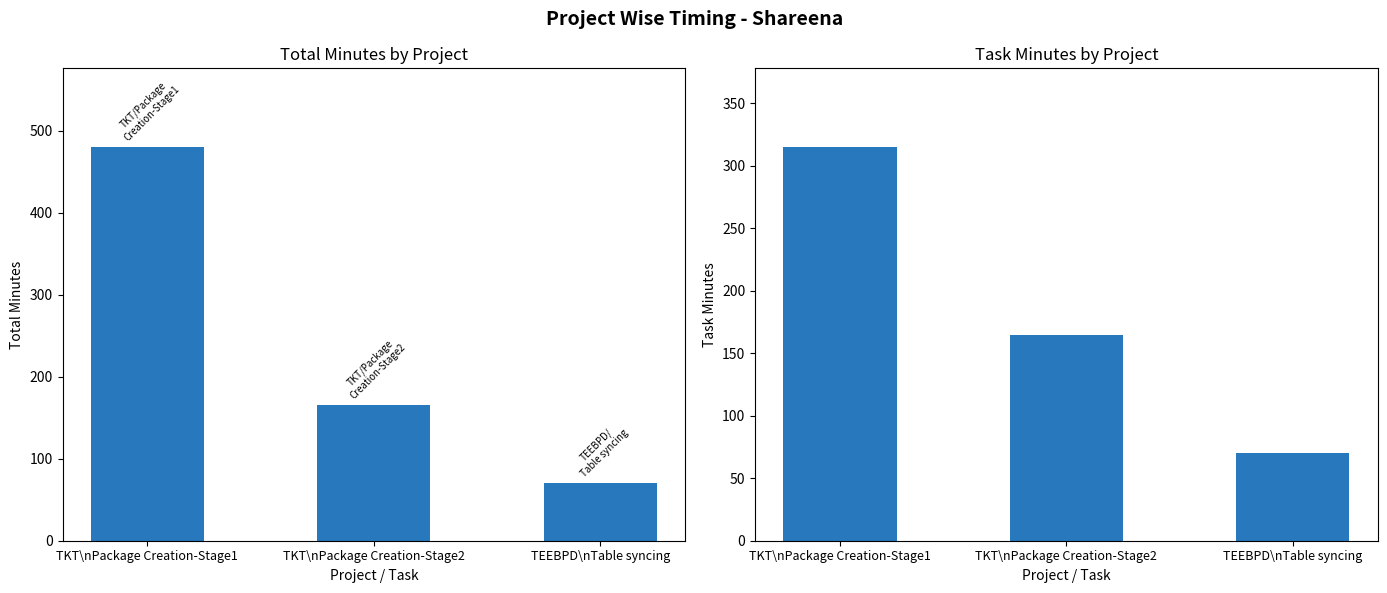

At how many categories does at least one series exceed 294?

1